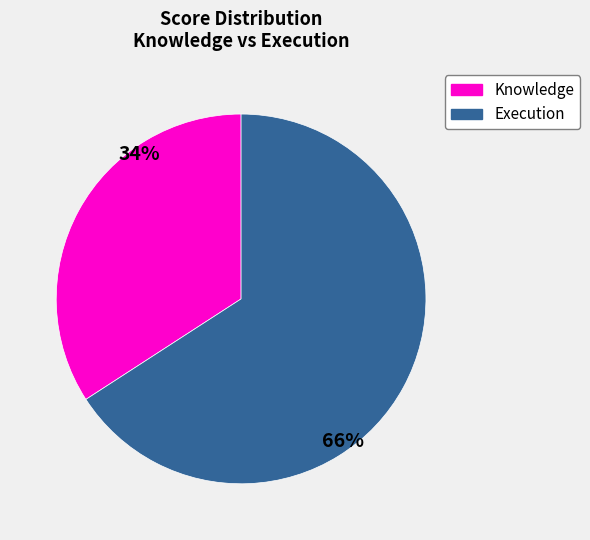

To the nearest percent, what is the average slice percentage?

50%